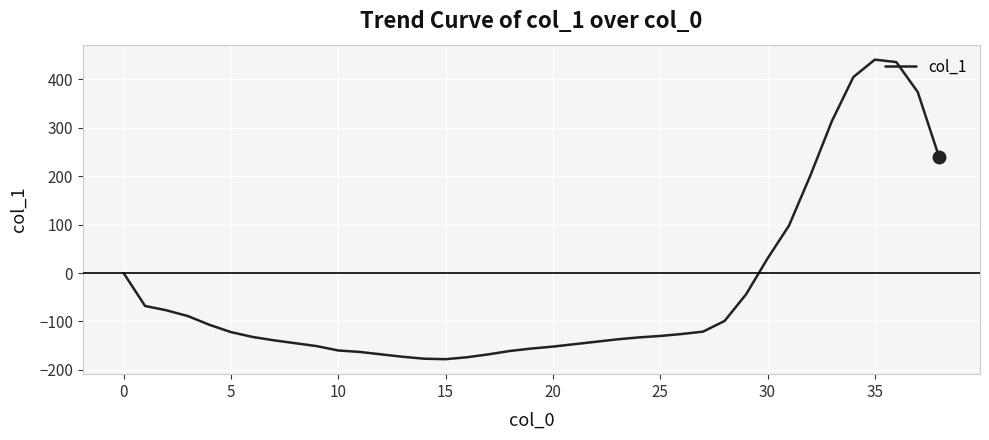

What is the difference between the maximum and minimum values?

619